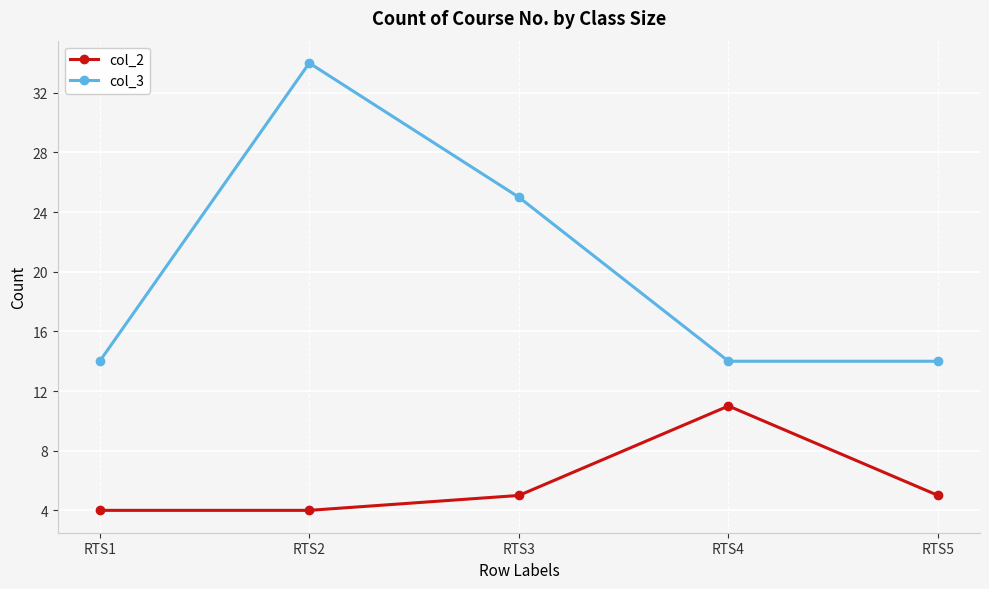

What is the value of the col_3 point at the 4th from the left?

14